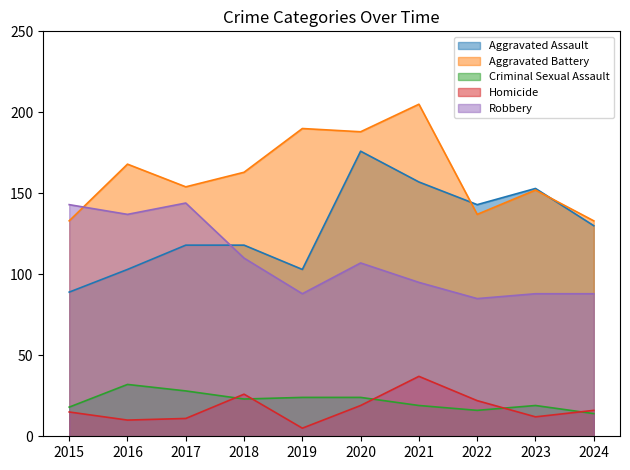

At which label does Aggravated Battery reach its minimum?

2015